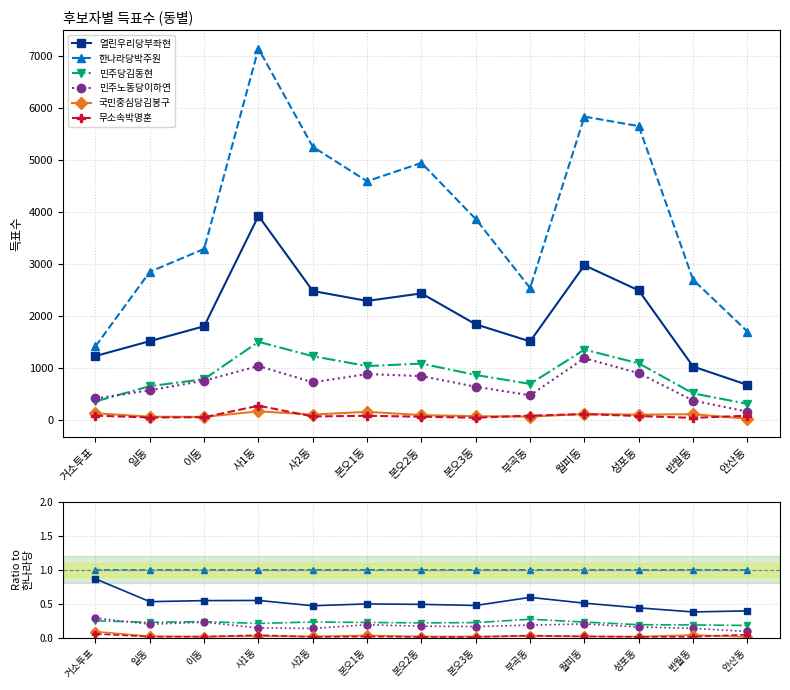

Count the 국민중심당김봉구 values in the range 0 to 1.

13